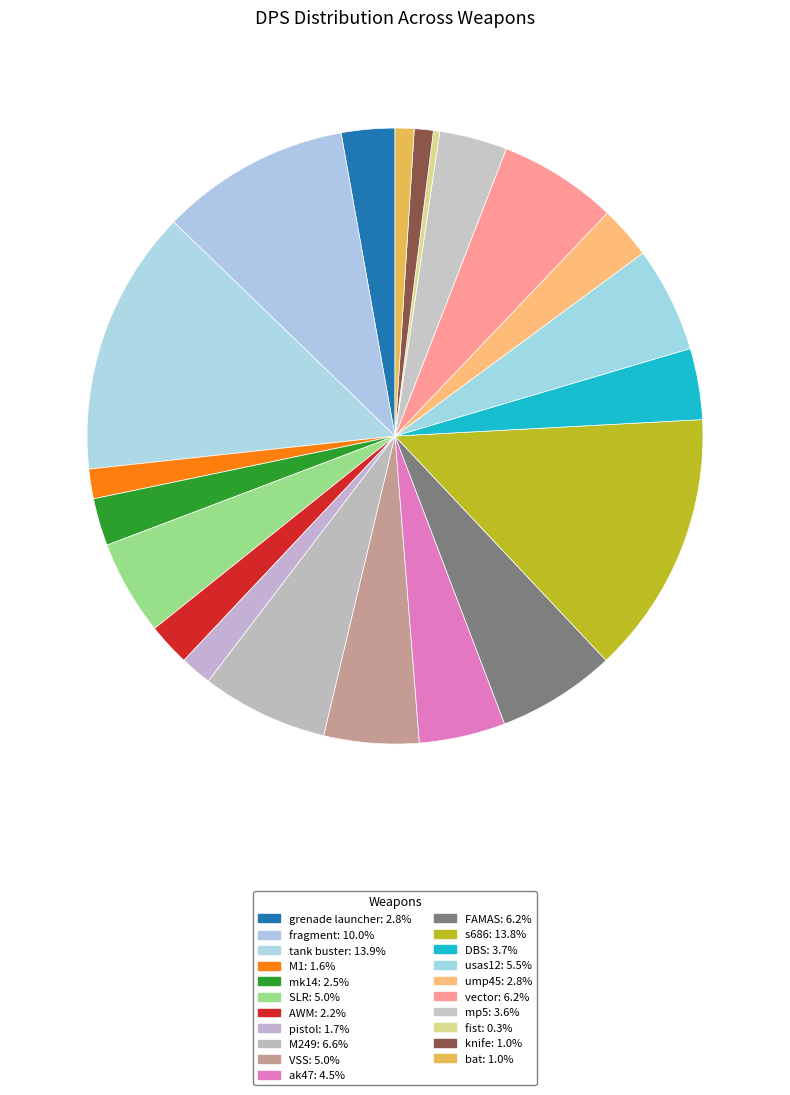

How many slices are in this pie chart?

21